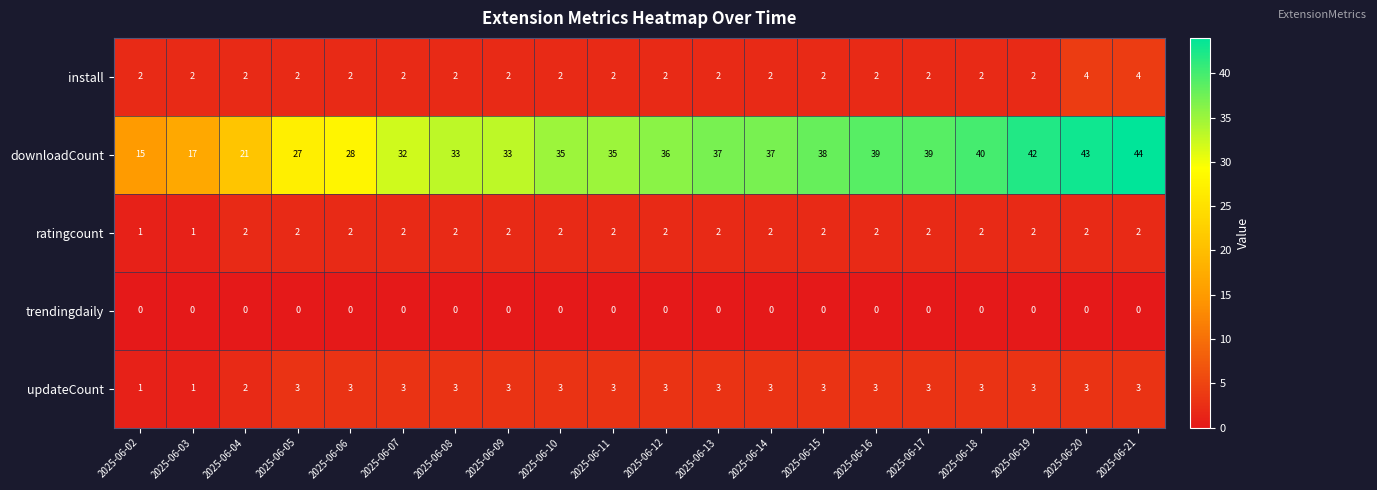

Count the install values in the range 2 to 3.

18